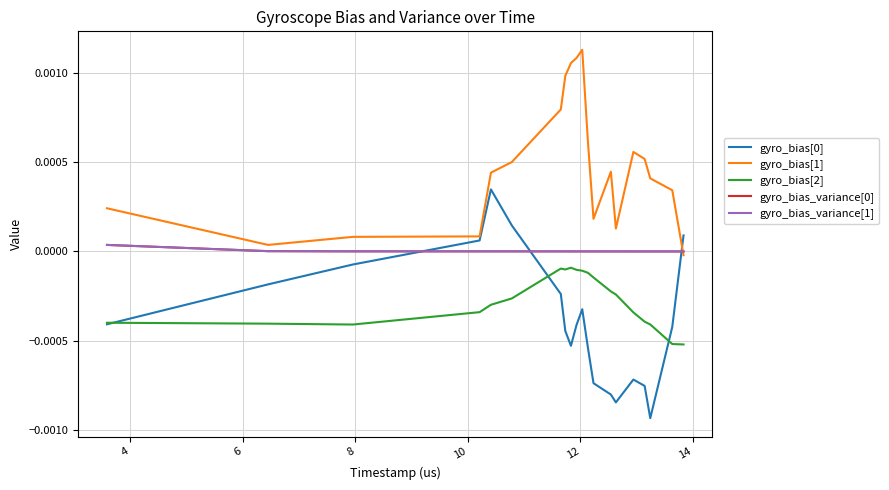

Is this an area chart (filled region under the line)?

No